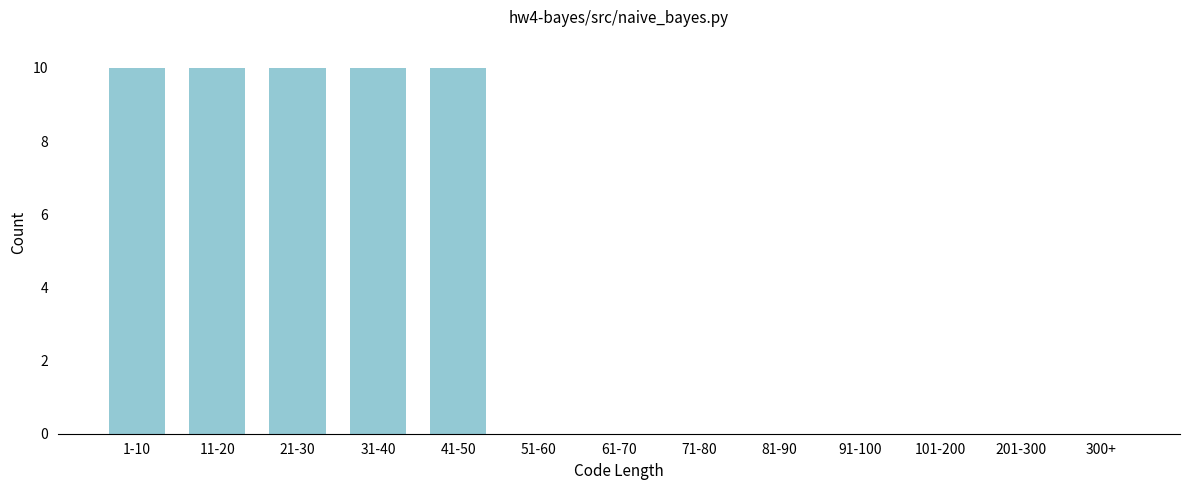

Reading right to left, list all the values displayed in this chart.

300+=0	201-300=0	101-200=0	91-100=0	81-90=0	71-80=0	61-70=0	51-60=0	41-50=10	31-40=10	21-30=10	11-20=10	1-10=10